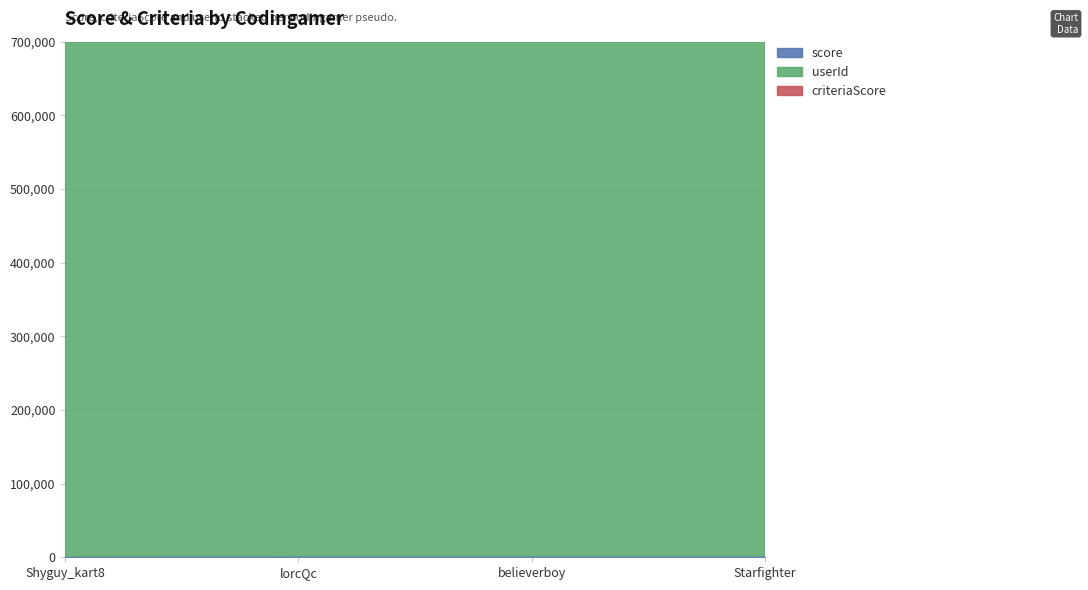

What is the average value of the userId series?

3459322